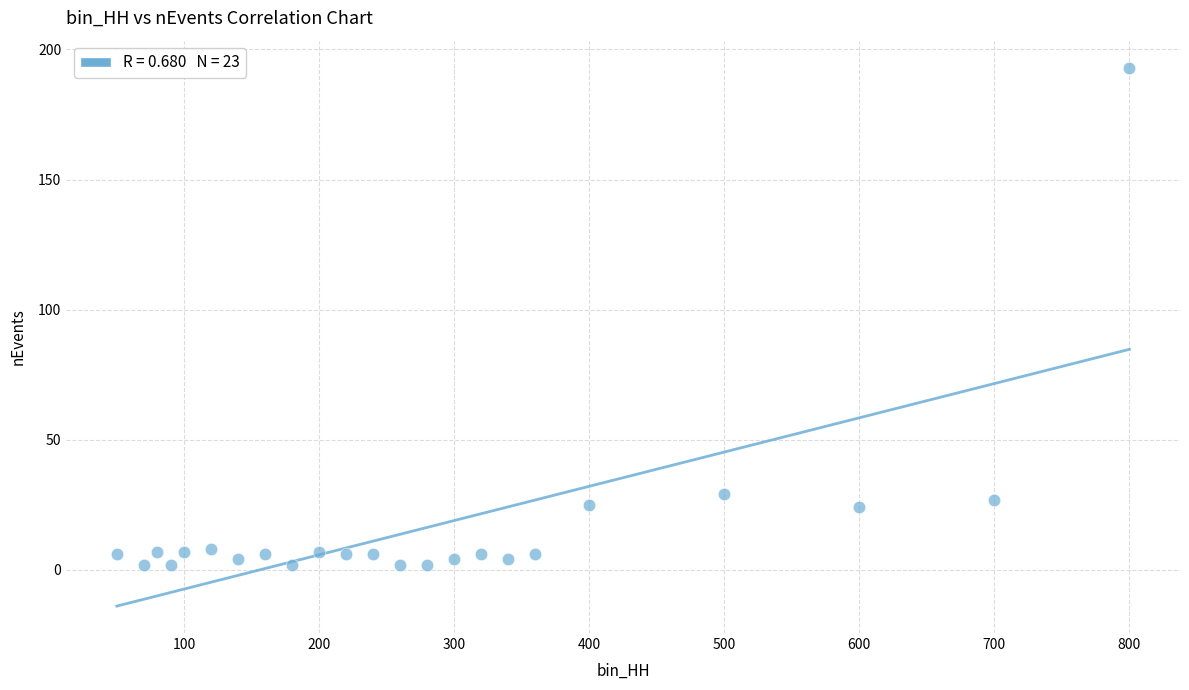

What is the range of Y values (max minus min)?

191